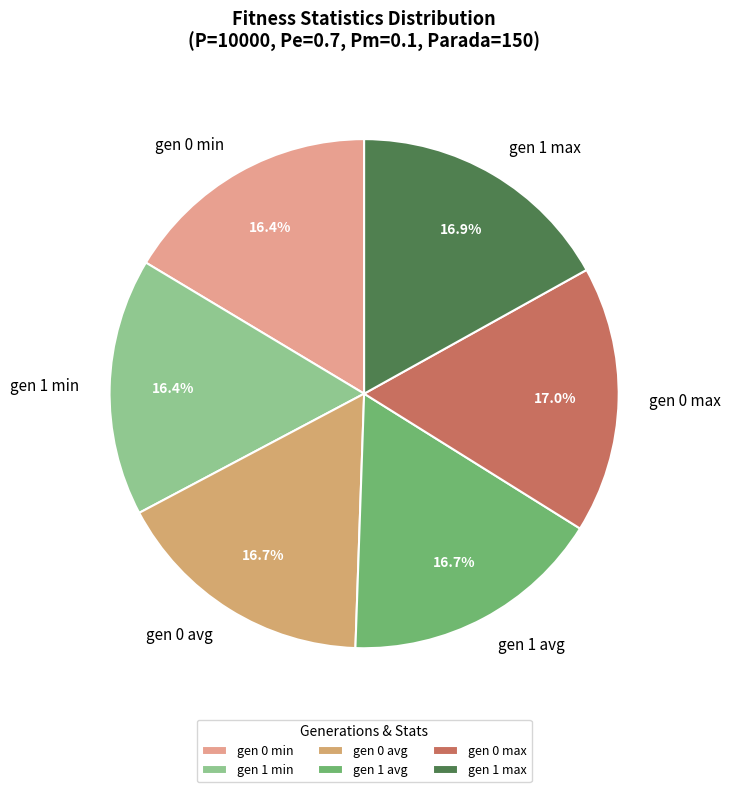

True or false: gen 1 min accounts for 16% of the total.

True